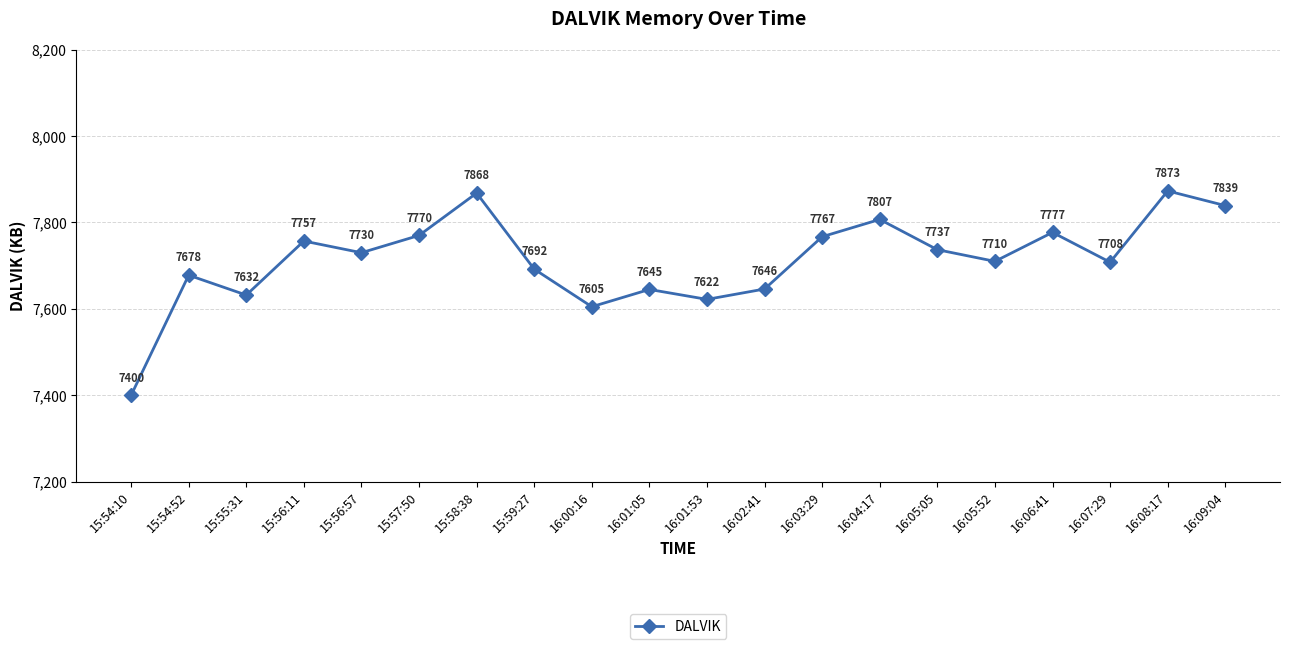

What is the difference between the values at 16:01:05 and 15:56:11?

112